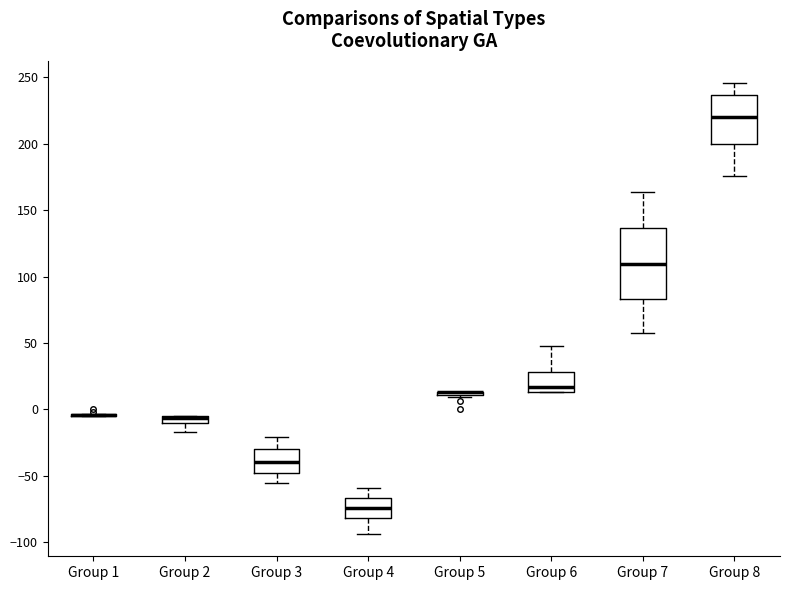

Comparing the boxes themselves (not the whiskers), which one is the tallest?

Group 7